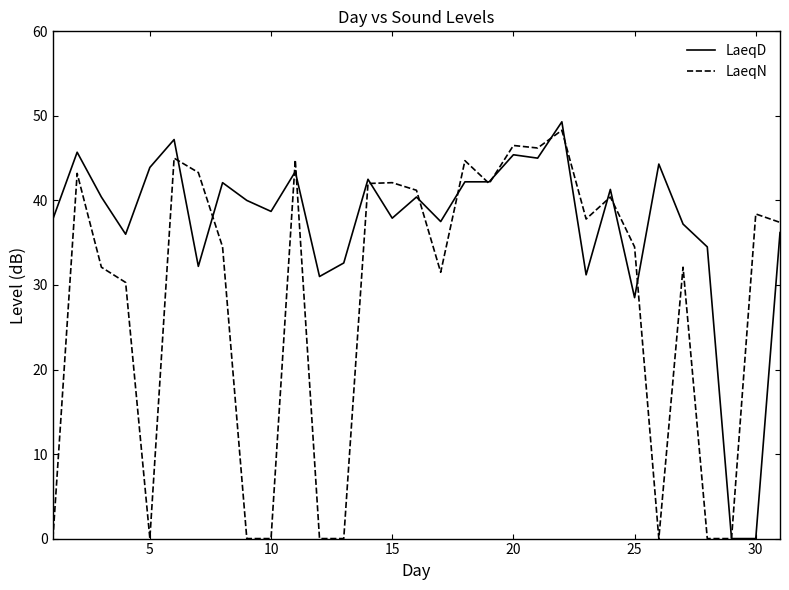

What is the maximum value for LaeqN?

48.3